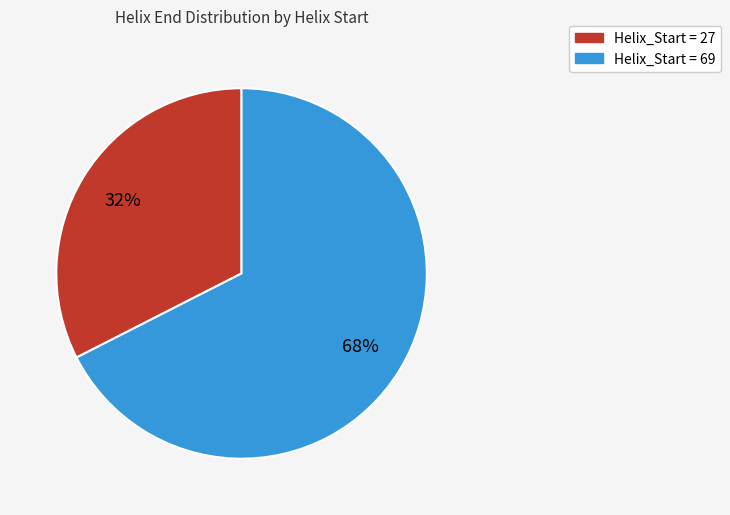

Which has a higher value, Helix_Start = 69 or Helix_Start = 27?

Helix_Start = 69